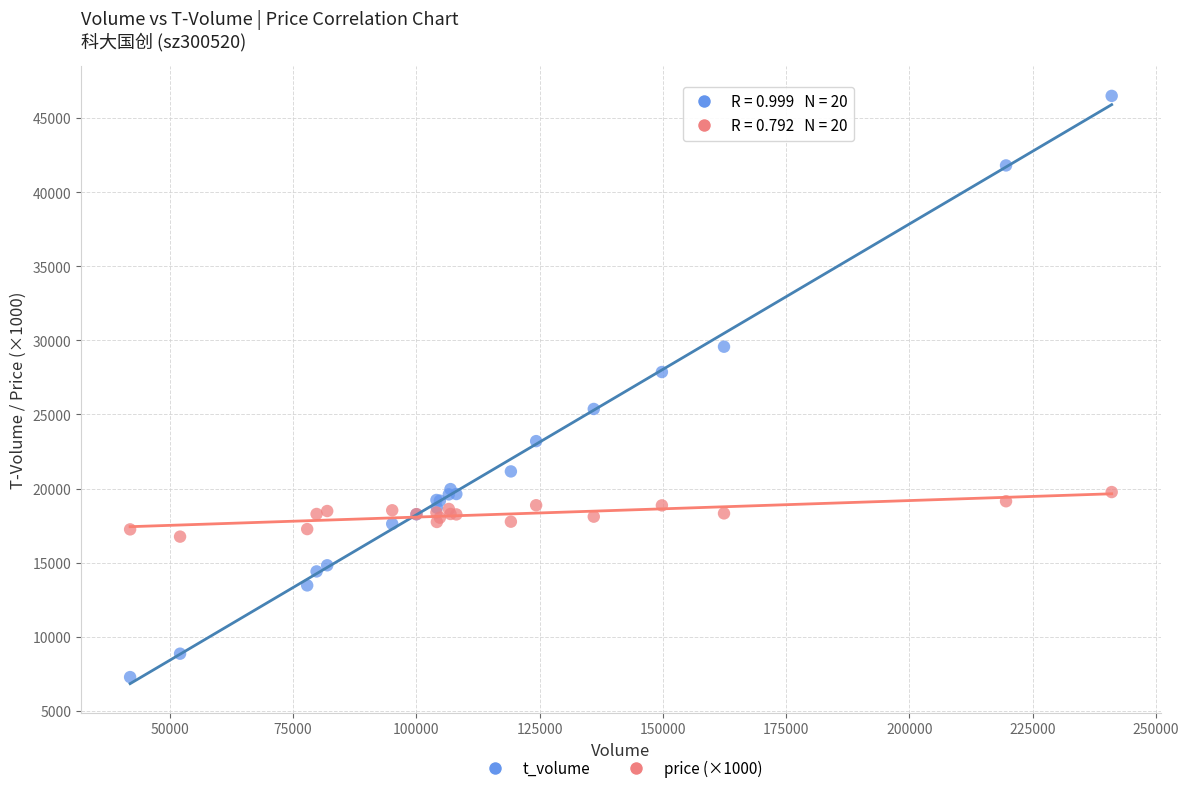

Across all series, what Y value is closest to 26890?

27867